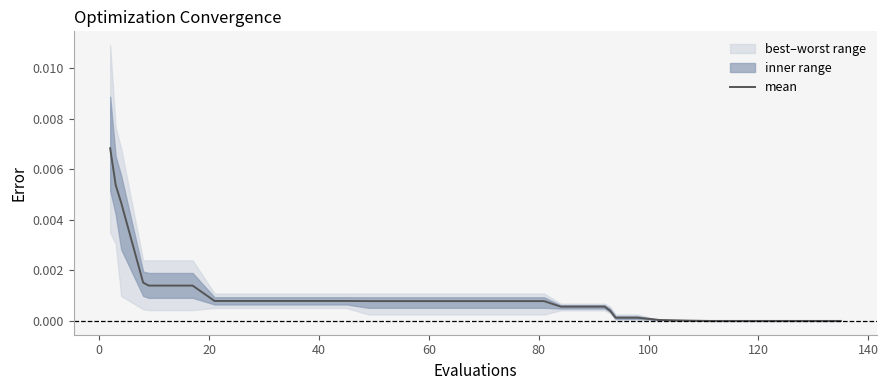

Is this an area chart (filled region under the line)?

No